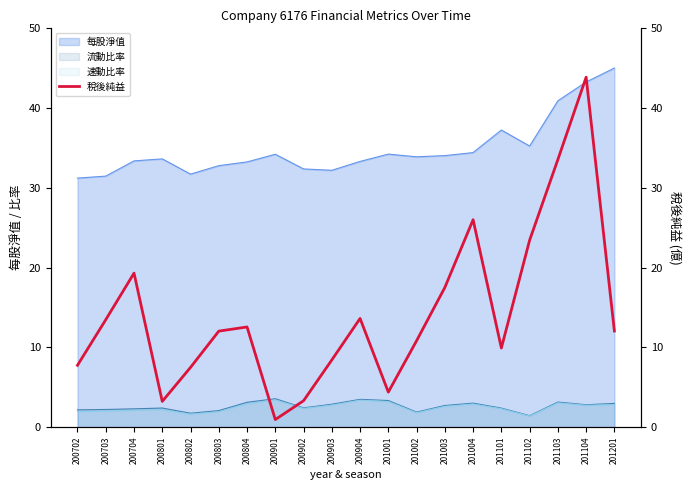

True or false: 每股淨值 and 速動比率 cross at least once.

False